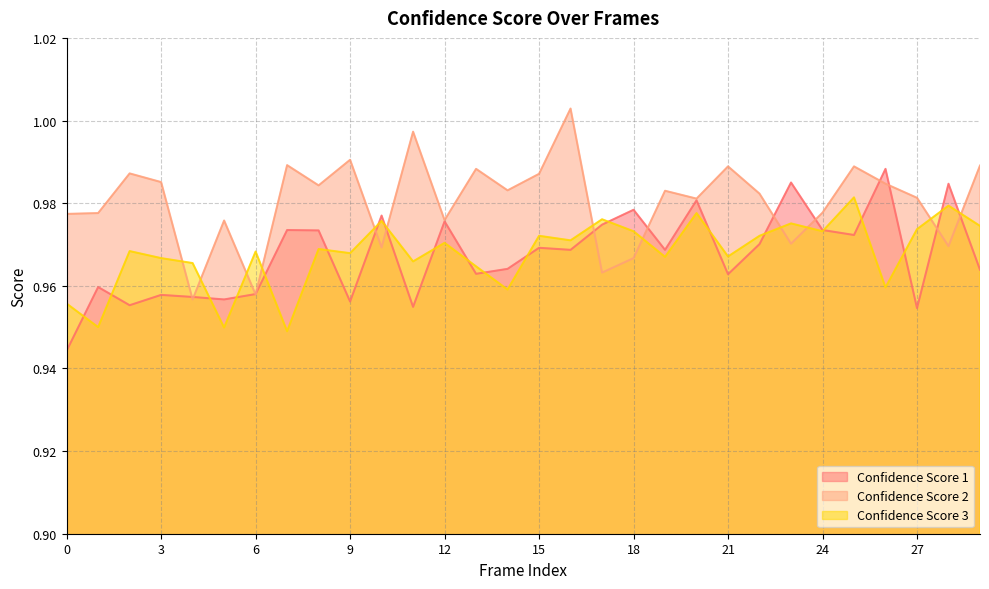

True or false: Confidence Score 2 and Confidence Score 3 intersect in this chart.

True